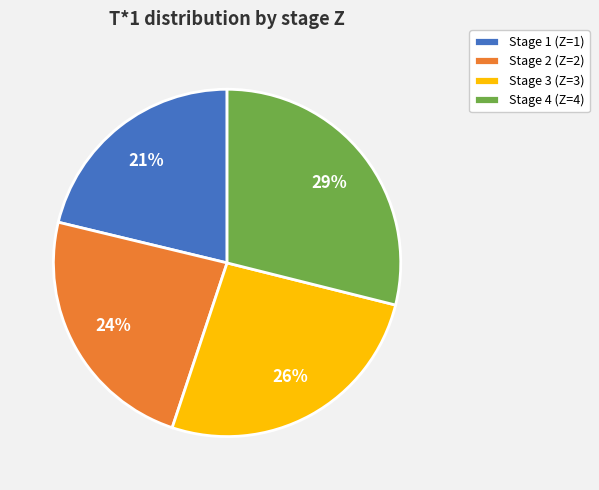

Is there any slice that represents more than half of the pie?

No